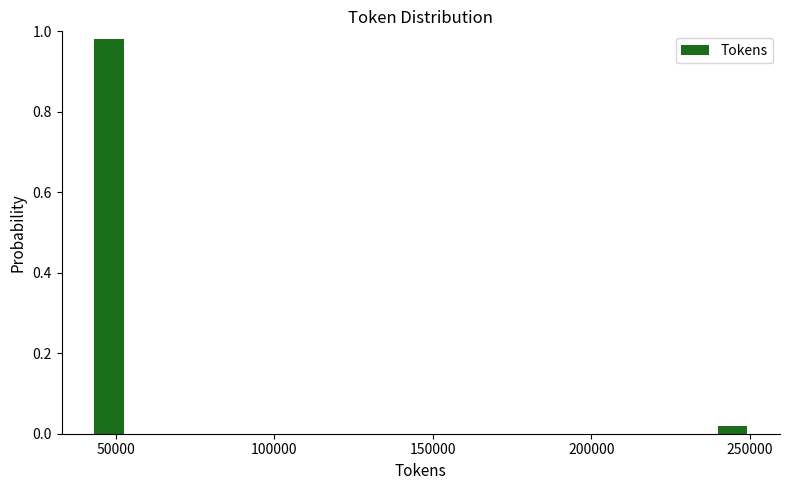

Around what value on the x-axis is the tallest bar? Give the approximate position of its centre, as read against the axis.

50000